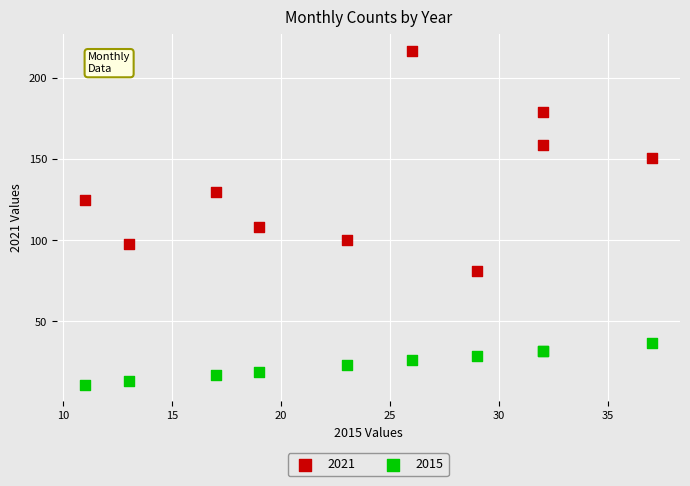

Across all series, what Y value is closest to 114?

108